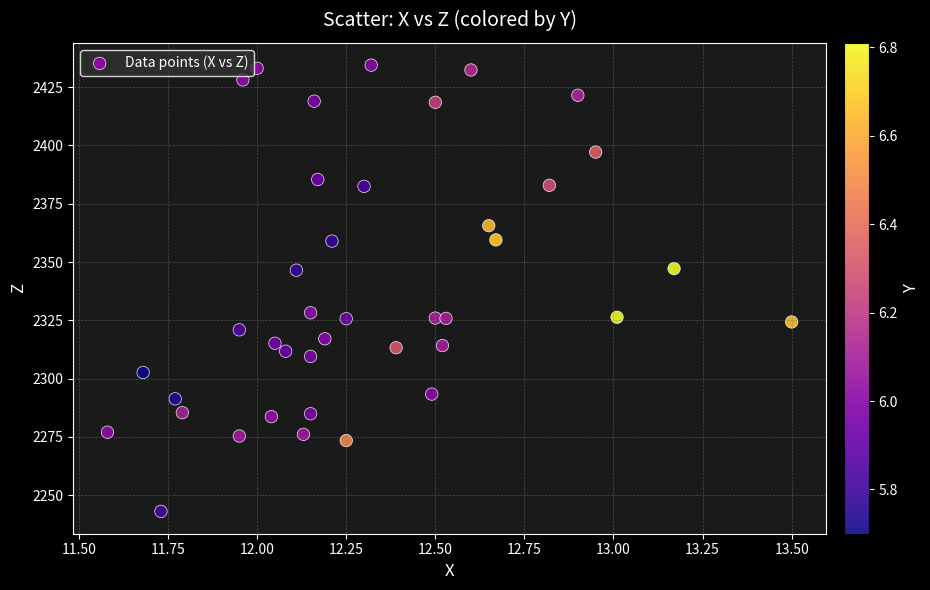

What is the range of Y values (max minus min)?

191.5